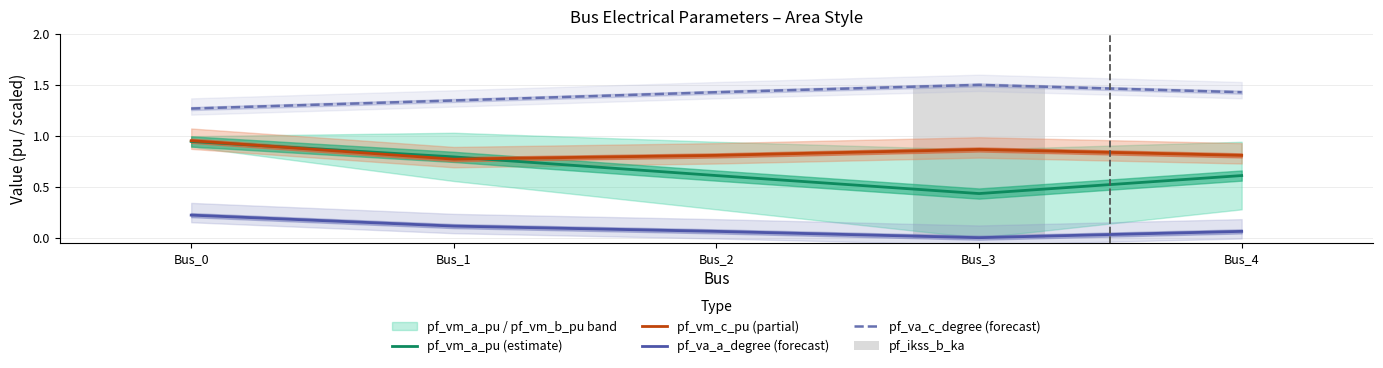

Reading left to right, extract all data points from this chart.

pf_vm_a_pu (estimate): Bus_0=0.9	Bus_1=0.8	Bus_2=0.6	Bus_3=0.4	Bus_4=0.6
pf_vm_c_pu (partial): Bus_0=1.0	Bus_1=0.8	Bus_2=0.8	Bus_3=0.9	Bus_4=0.8
pf_va_a_degree (forecast): Bus_0=0.2	Bus_1=0.1	Bus_2=0.1	Bus_3=0.0	Bus_4=0.1
pf_va_c_degree (forecast): Bus_0=1.3	Bus_1=1.3	Bus_2=1.4	Bus_3=1.5	Bus_4=1.4
pf_ikss_b_ka: Bus_0=0.0	Bus_1=0.0	Bus_2=0.0	Bus_3=1.5	Bus_4=0.0